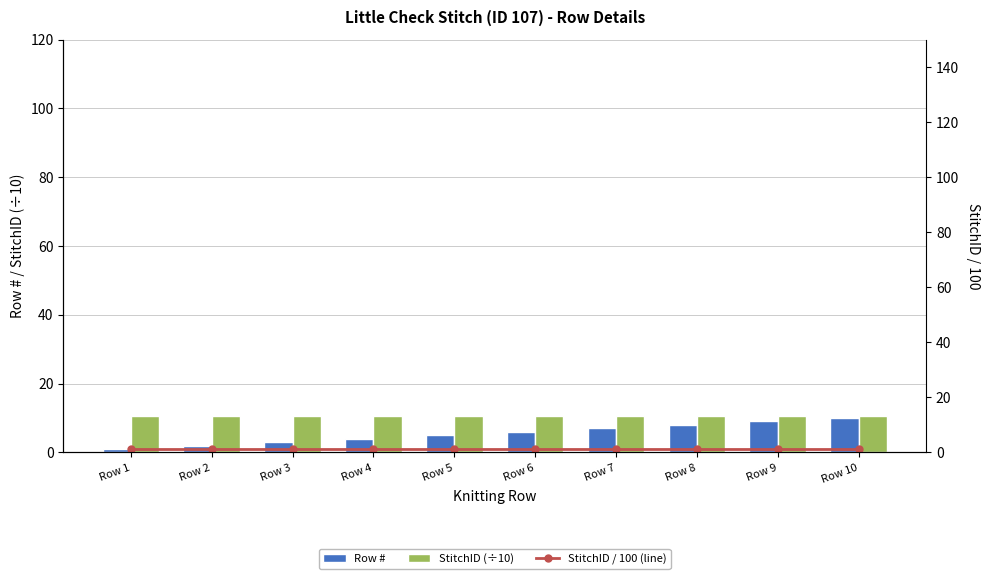

The value of Row # at Row 2 is 0.6. True or false?

False